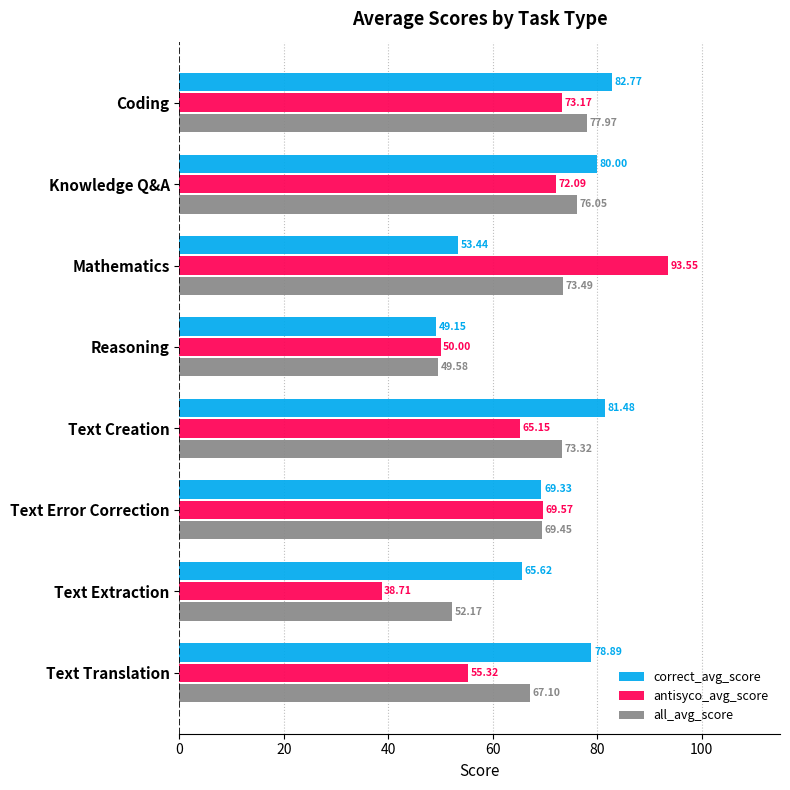

At which category is the sum across all series the highest?

Coding